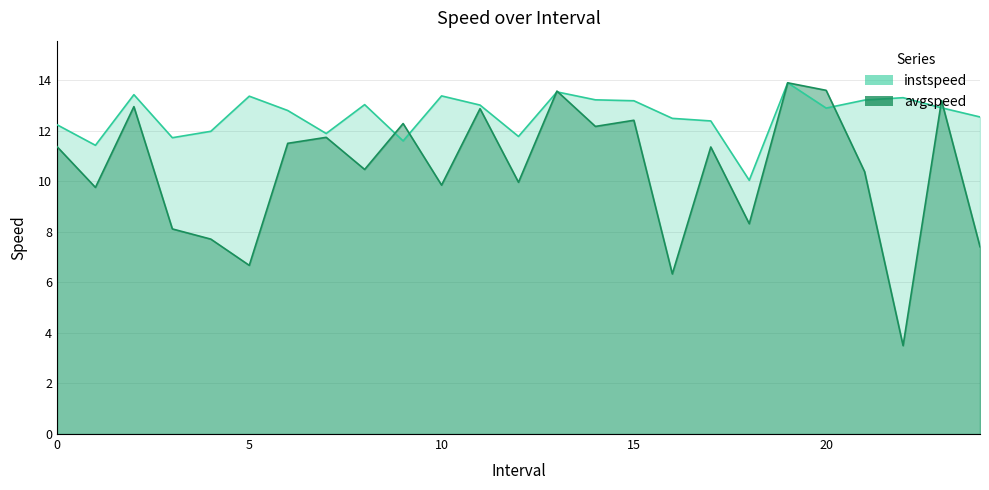

Where do instspeed and avgspeed first cross each other?

8 and 9